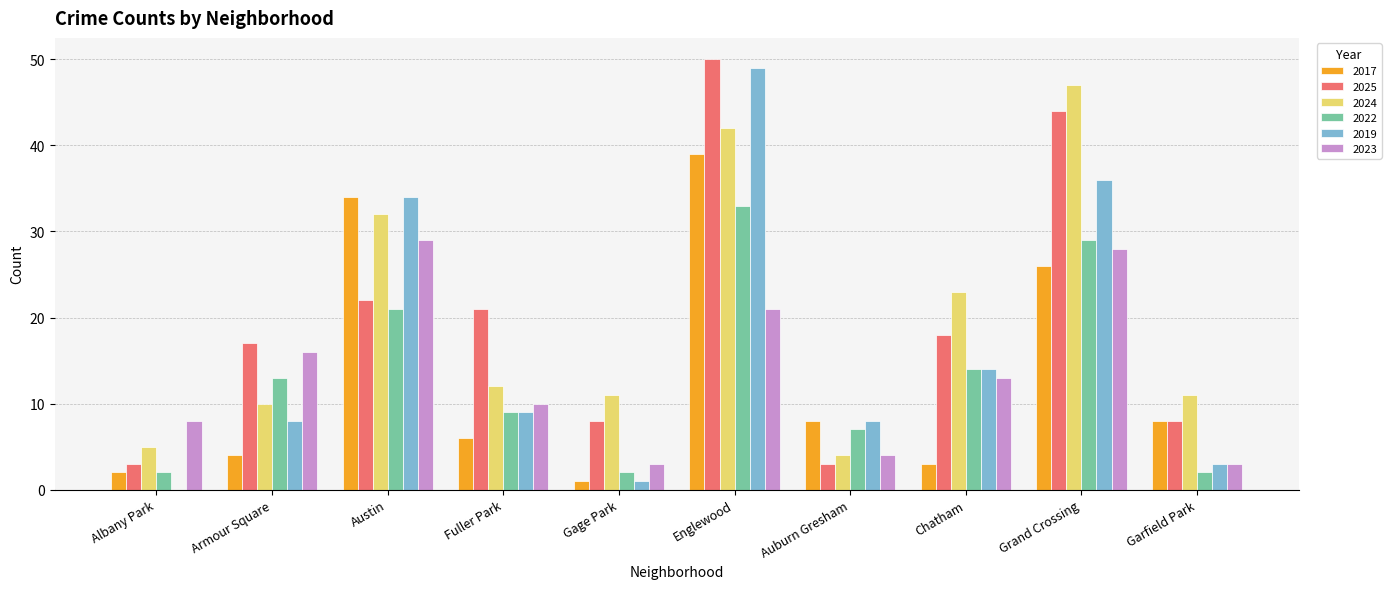

What is the sum of the 2017 values at Albany Park and Englewood?

41